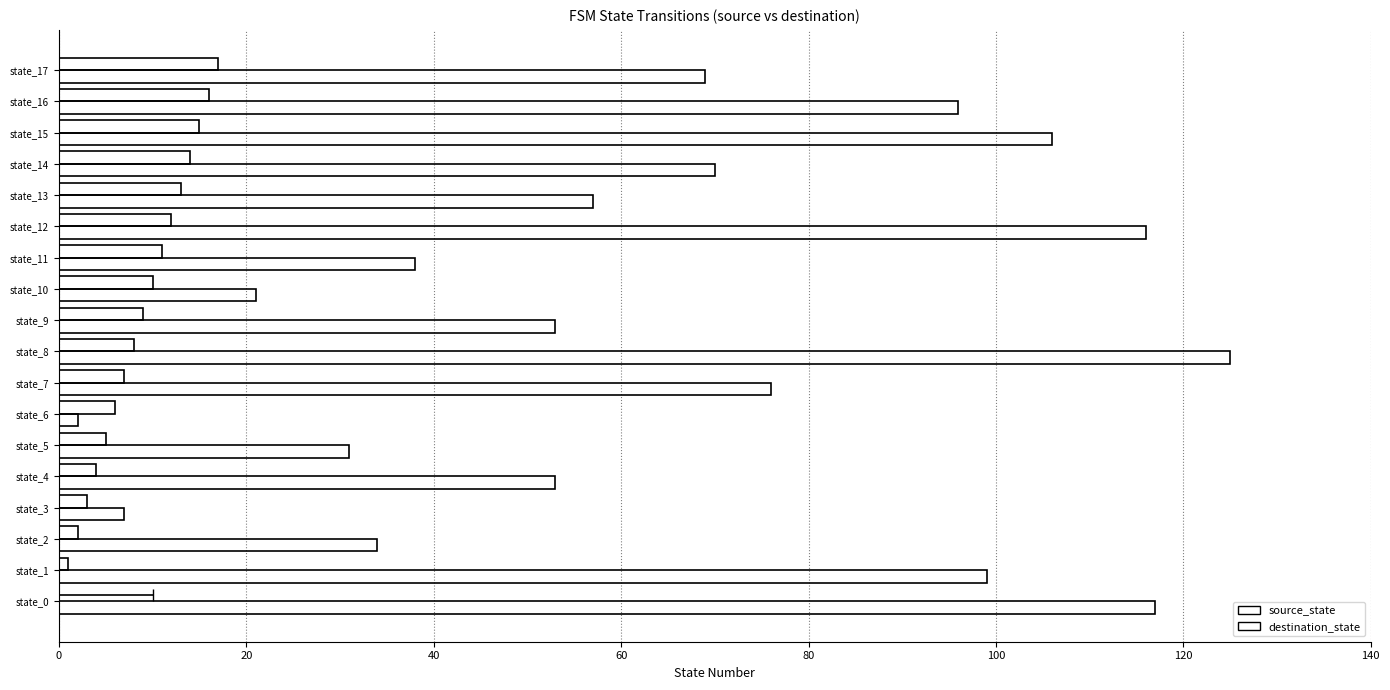

Between state_3 and state_15, which series saw the biggest shift?

destination_state